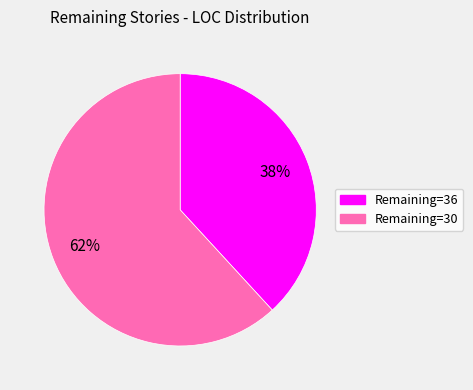

Do Remaining=36 and Remaining=30 together represent more than half of the pie?

Yes